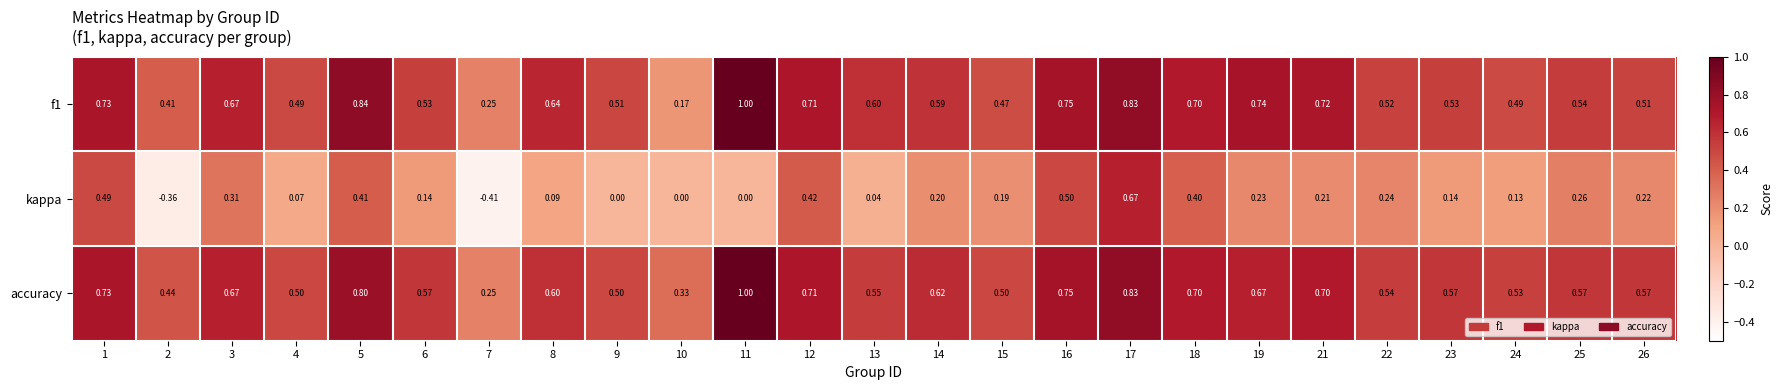

Which series has the largest total across all categories?

accuracy